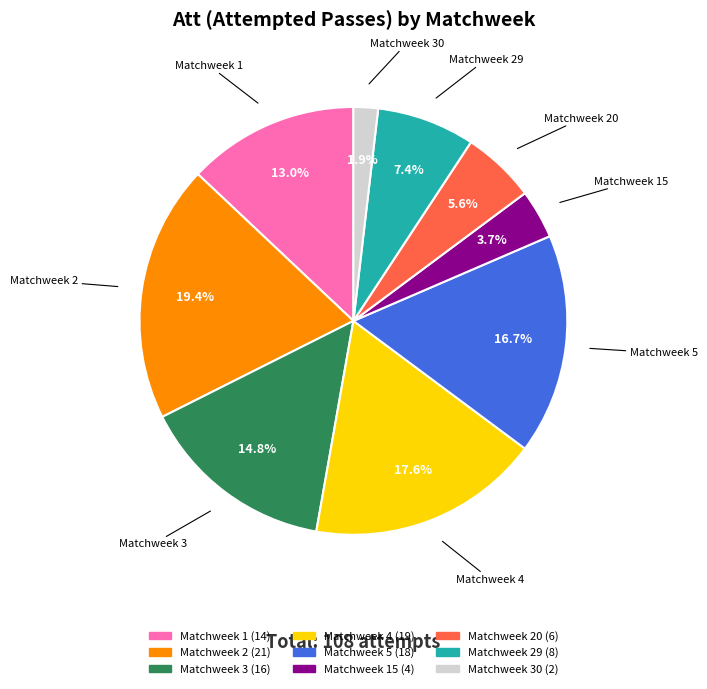

Is there any slice that represents more than half of the pie?

No